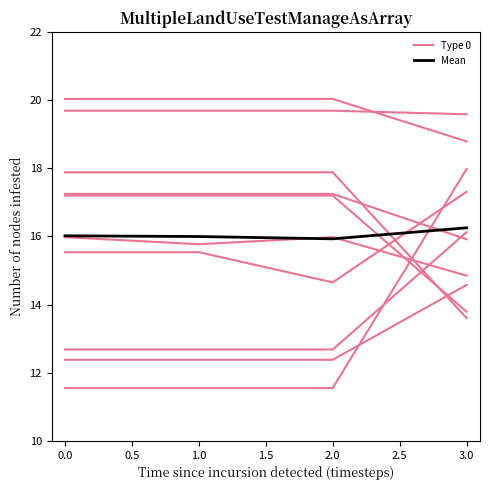

Which series changed the most between 0.0 and 1.0?

Mean